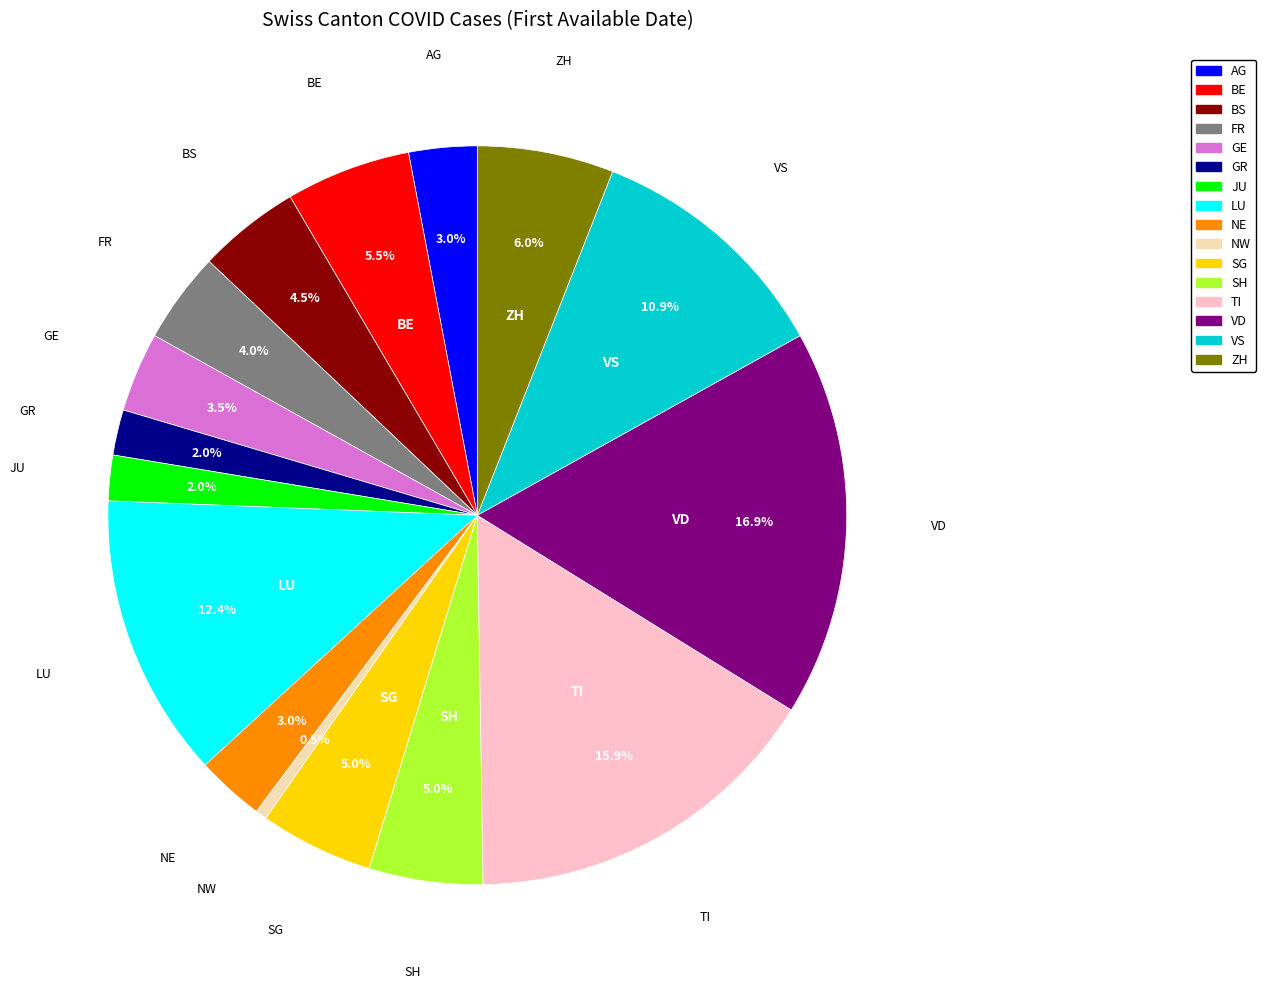

How many segments does this pie chart have?

16